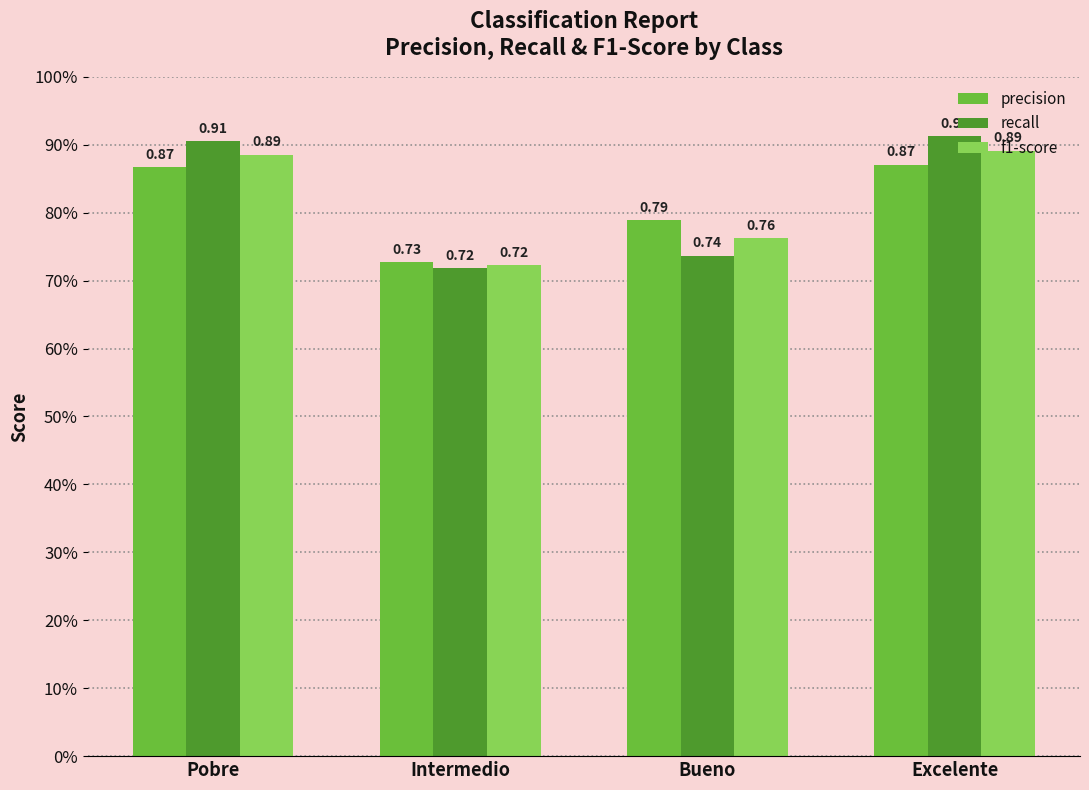

The precision series shows 0.4 at Intermedio. True or false?

False